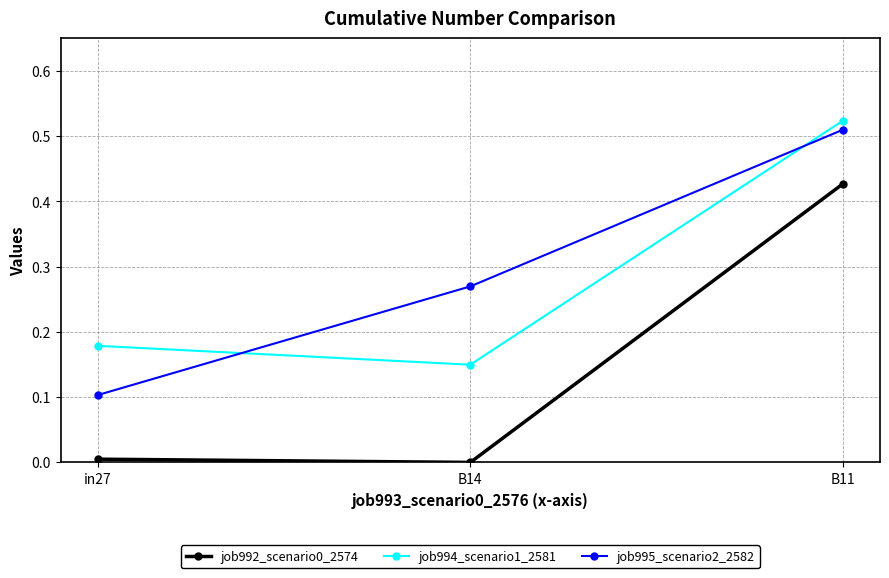

What is the label of the 2nd point from the left?

B14